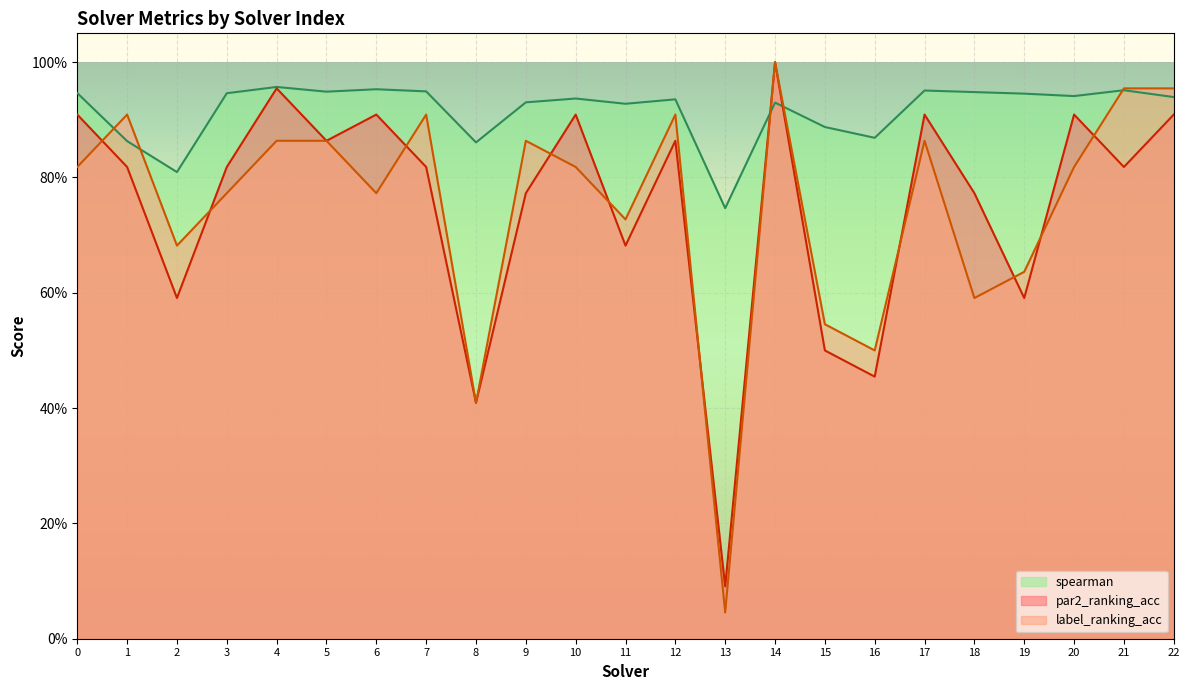

What is the difference between the maximum and second lowest values in the label_ranking_acc series?

0.6